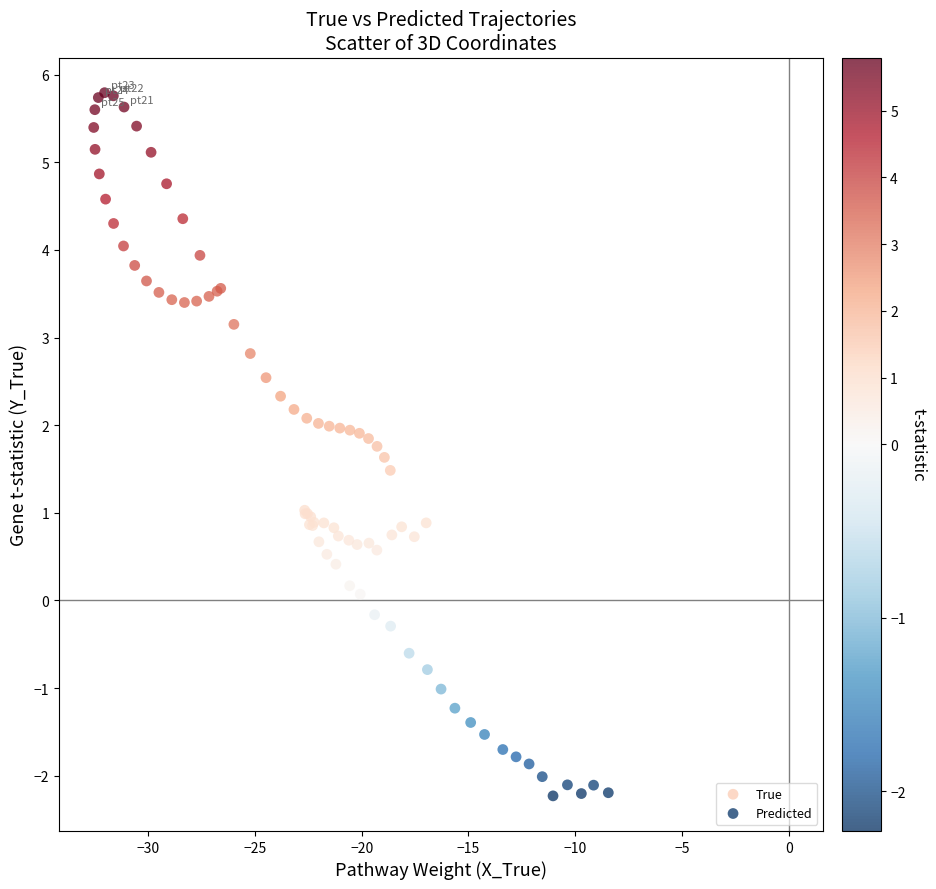

Which series contains the lowest Y value?

Predicted